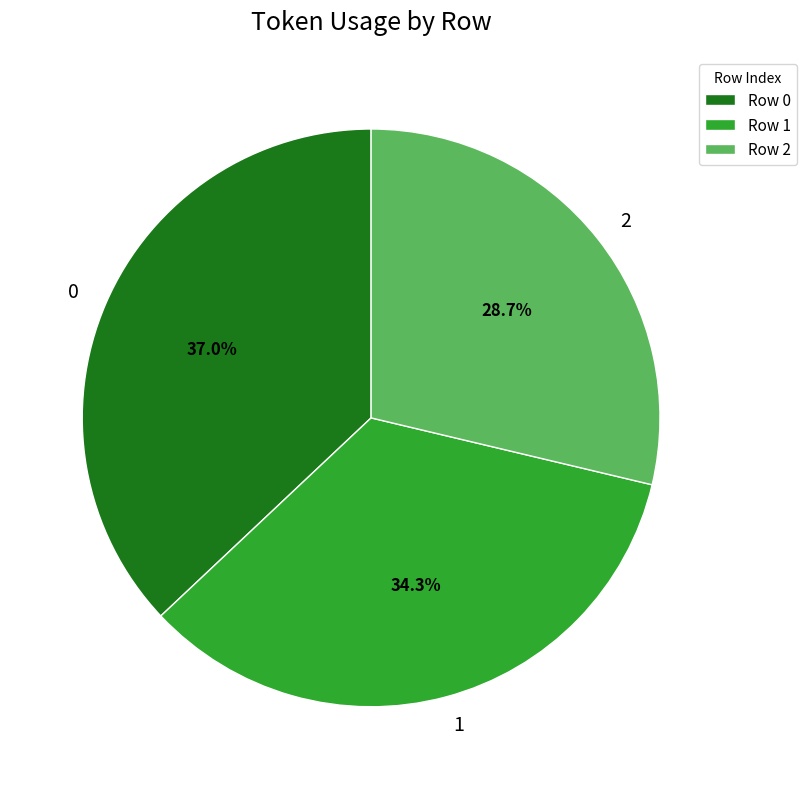

To the nearest percent, what percentage of the pie is 2?

29%